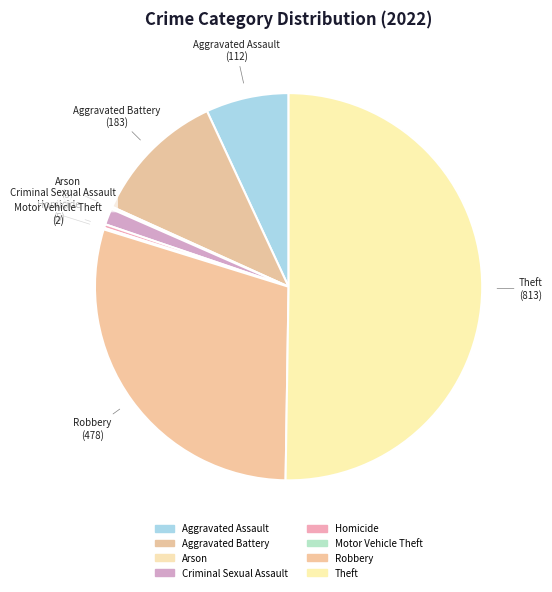

To the nearest percent, what is the difference between the largest and smallest slice percentages?

50%